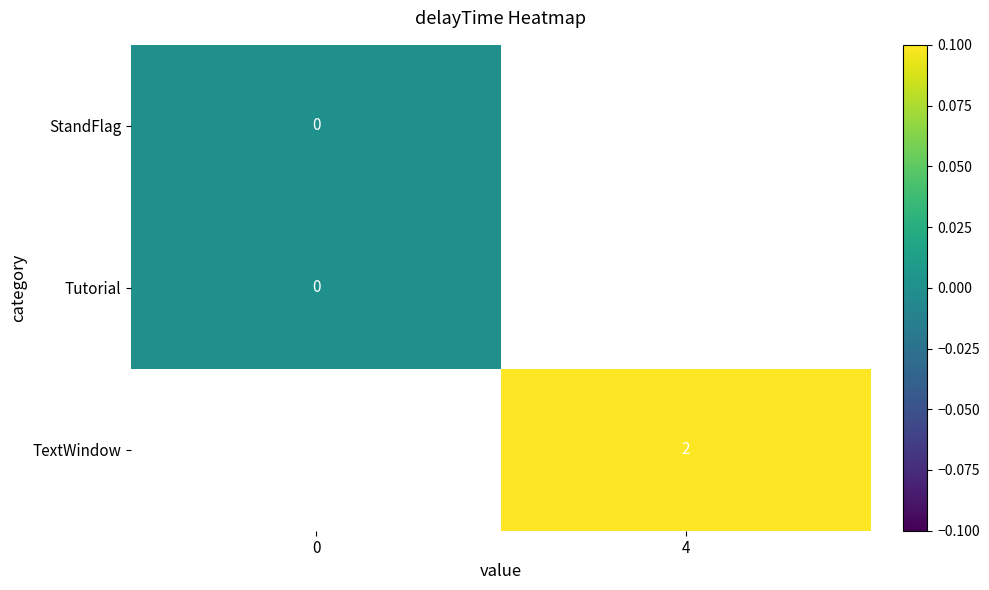

At how many categories does at least one series exceed 0?

1